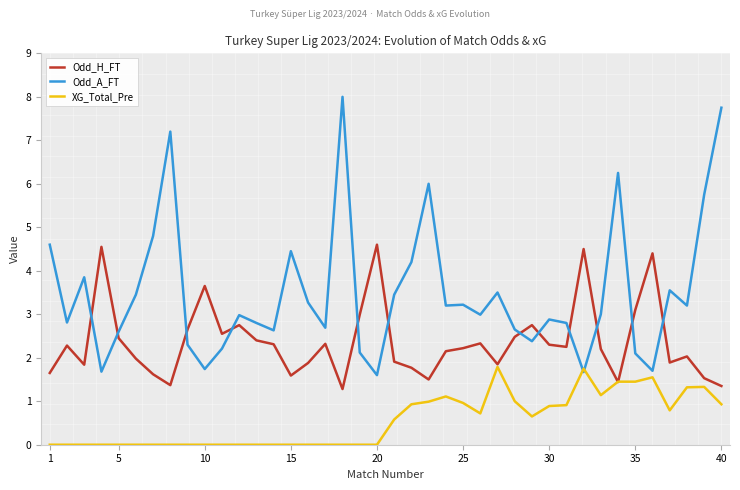

In Odd_A_FT, how many points are higher than both neighbors (excluding endpoints)?

11